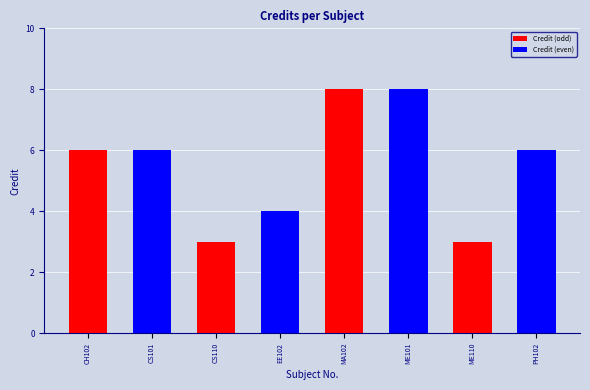

How many categories are shown in the chart?

8